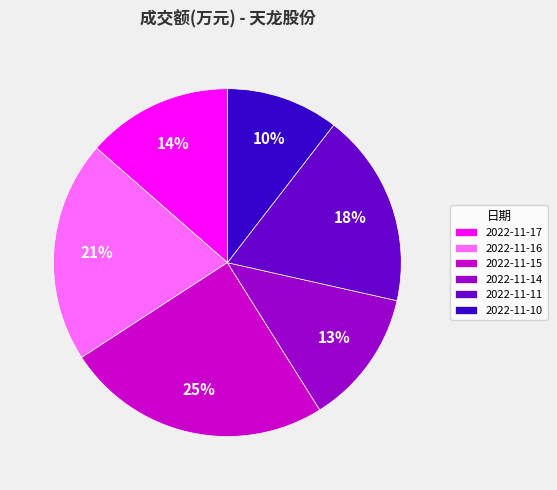

To the nearest percent, what percentage of the pie is 2022-11-14?

13%